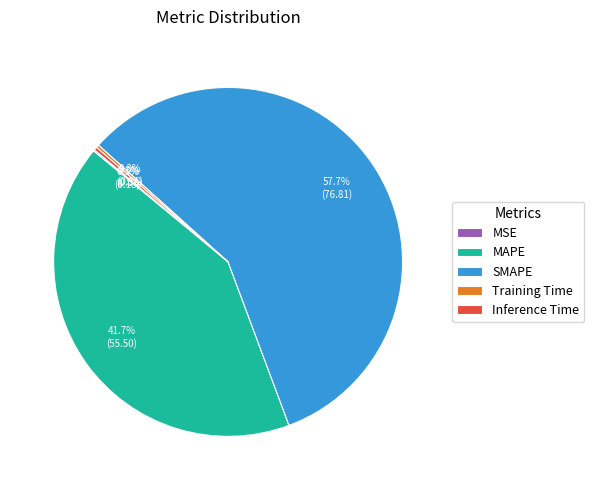

Which category accounts for the majority?

SMAPE